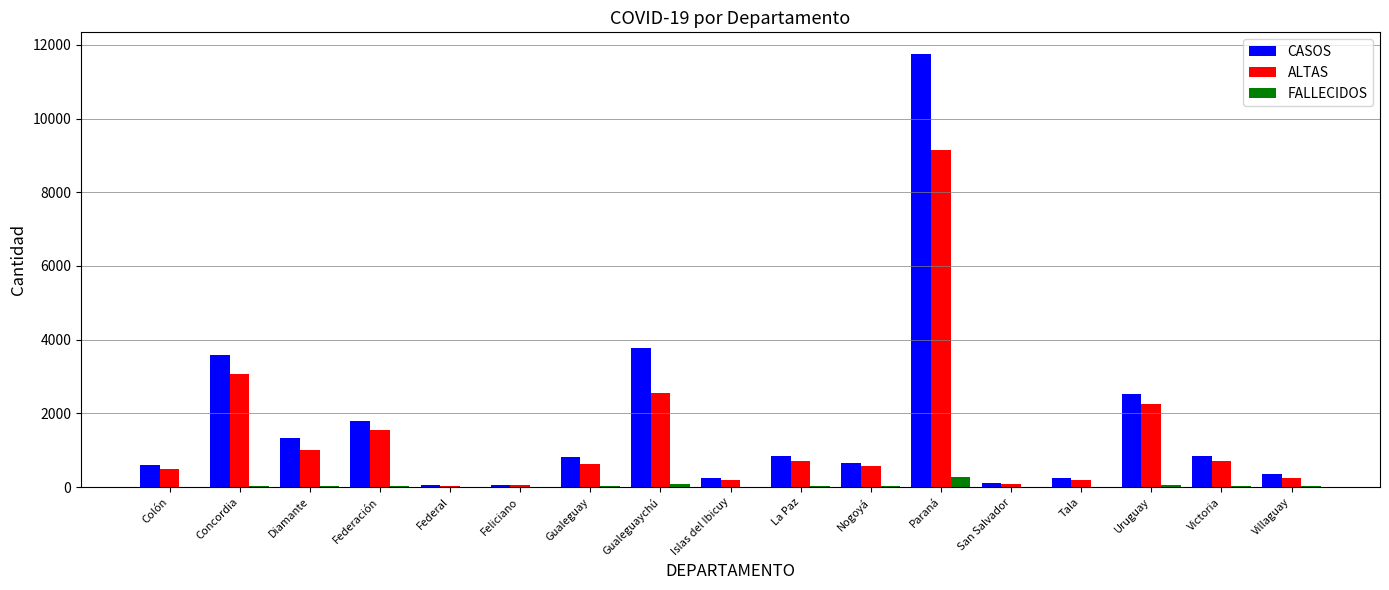

Between Federal and Gualeguaychú, which series saw the biggest shift?

CASOS